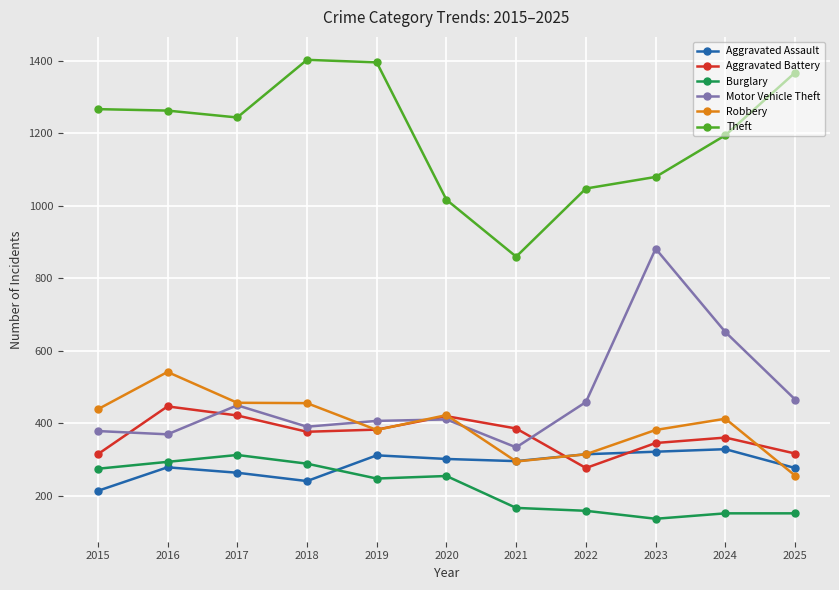

Where is Theft nearest to the value 1131?

2023